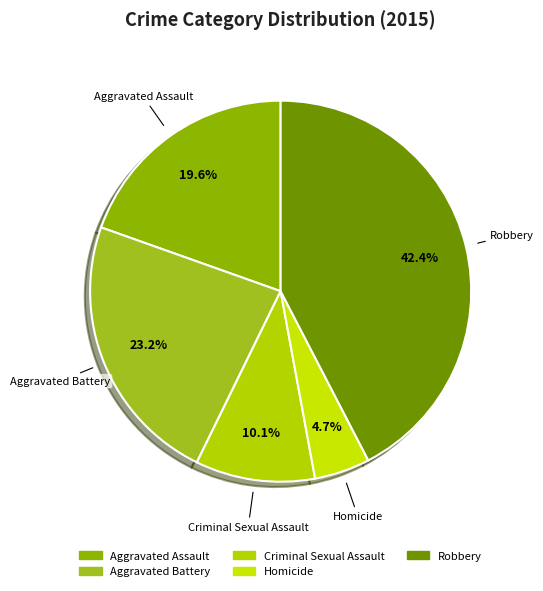

Rank the categories by value from lowest to highest.

Homicide, Criminal Sexual Assault, Aggravated Assault, Aggravated Battery, Robbery